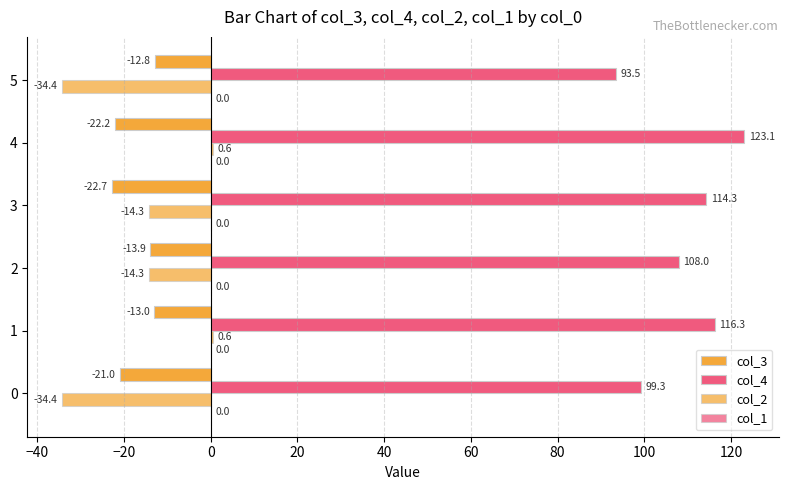

Which series has the largest total across all categories?

col_4